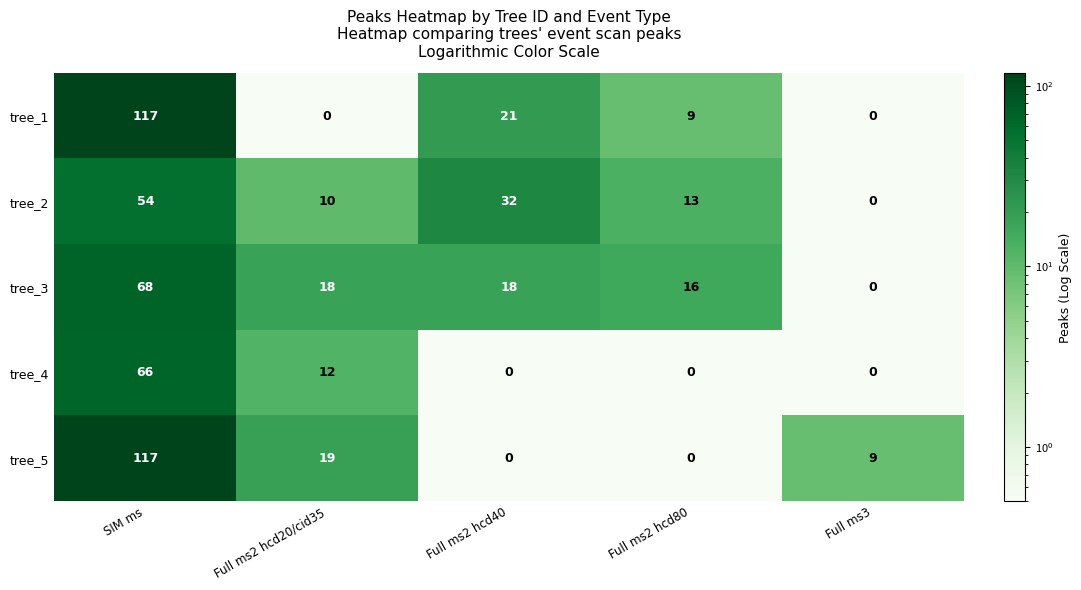

How many categories are shown in the chart?

5